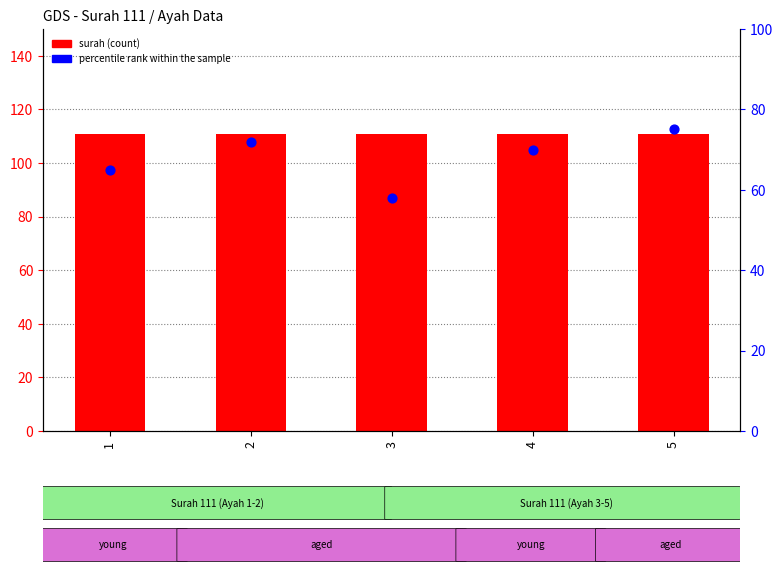

Which series has the largest total across all categories?

surah